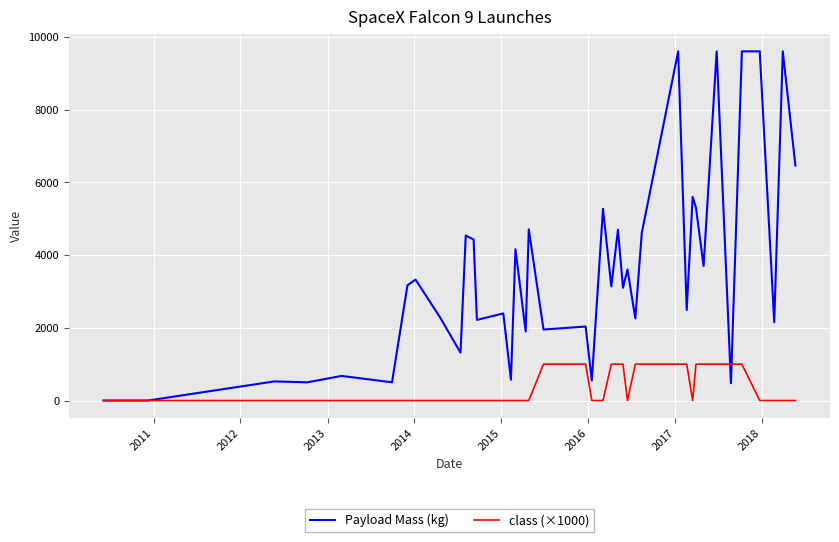

Rank the series by their maximum value, from lowest to highest.

class (×1000), Payload Mass (kg)